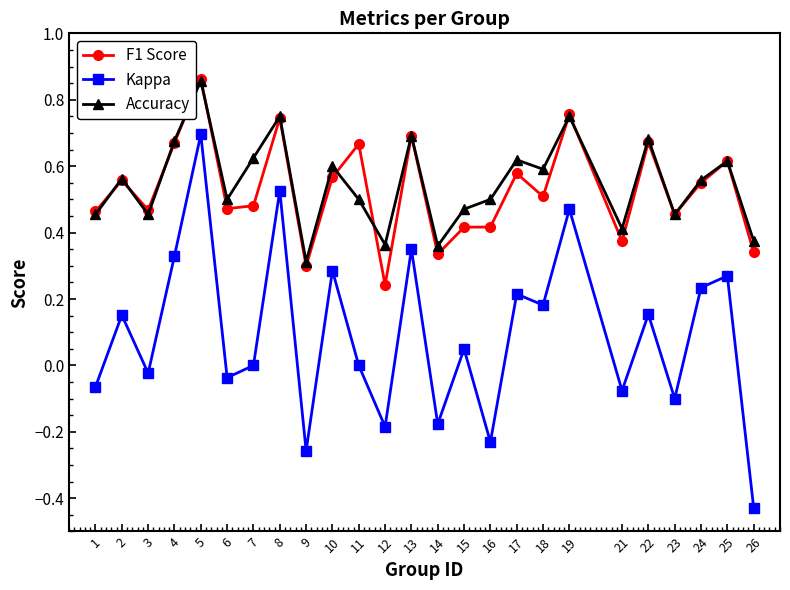

Is the value of F1 Score at 16 greater than the value of Kappa at 17?

Yes